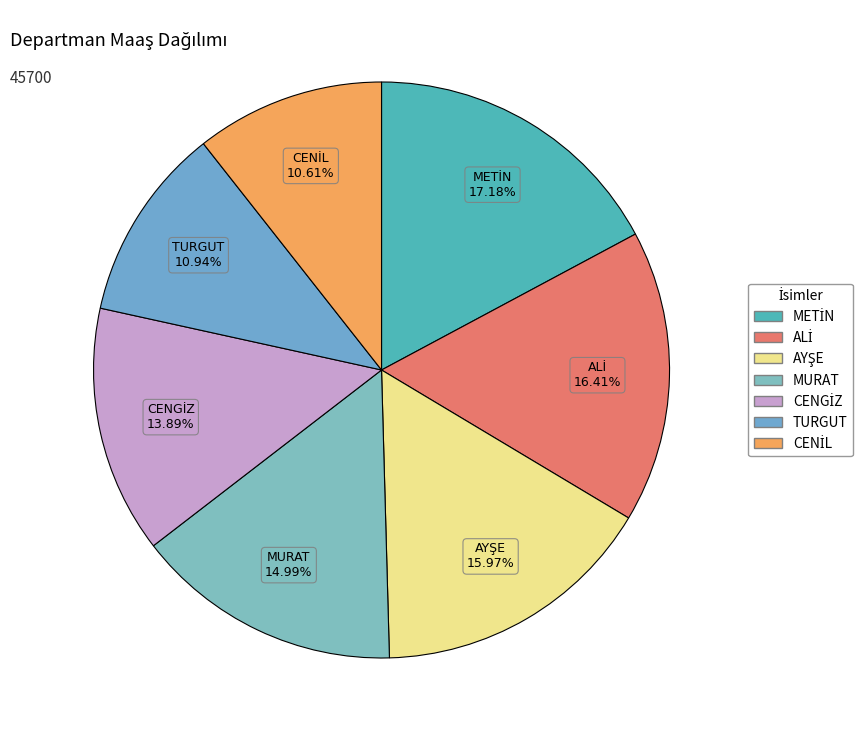

Does any single category account for the majority?

No